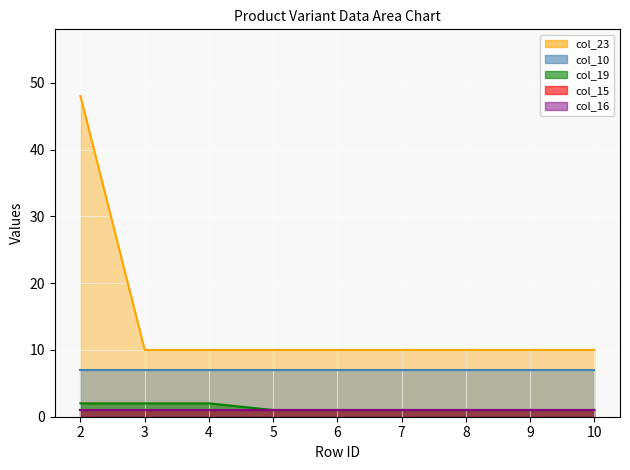

Does the chart display data point markers on the line(s)?

No